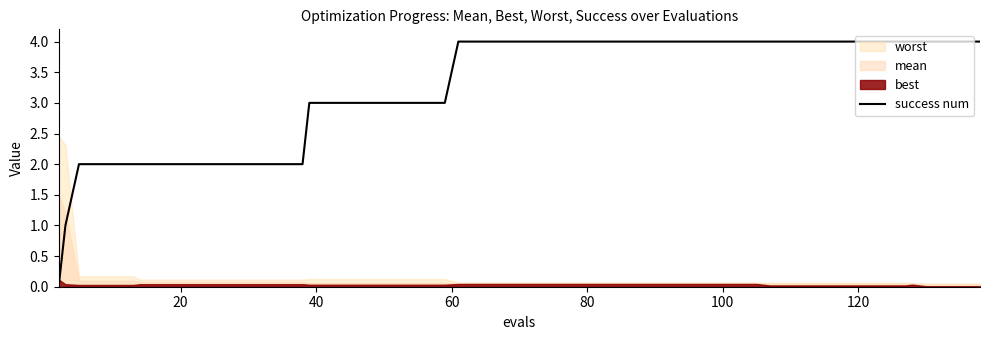

What is the maximum value for success num?

4